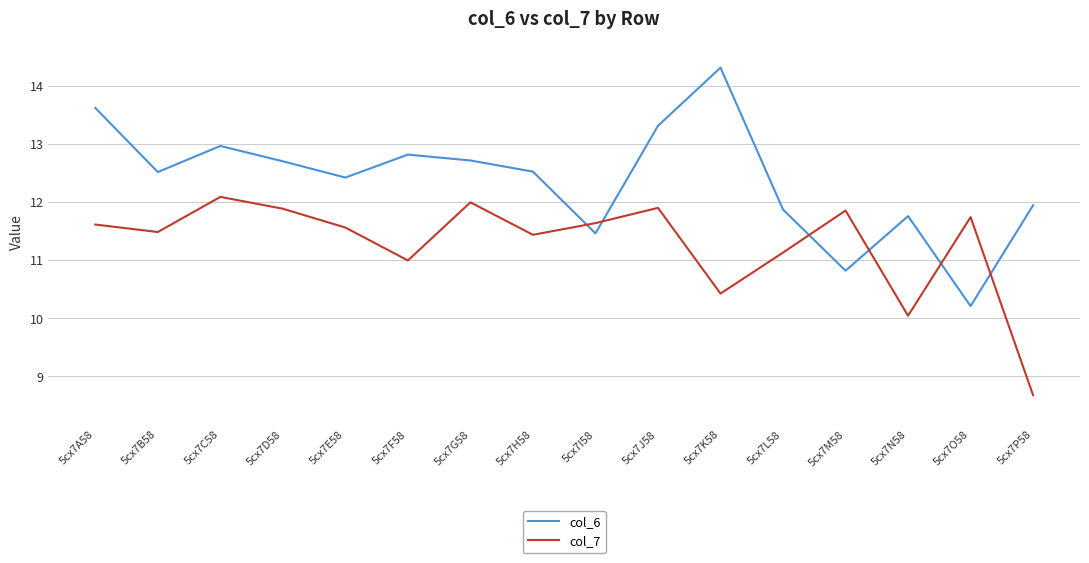

Where is the first local minimum for col_6?

5cx7B58